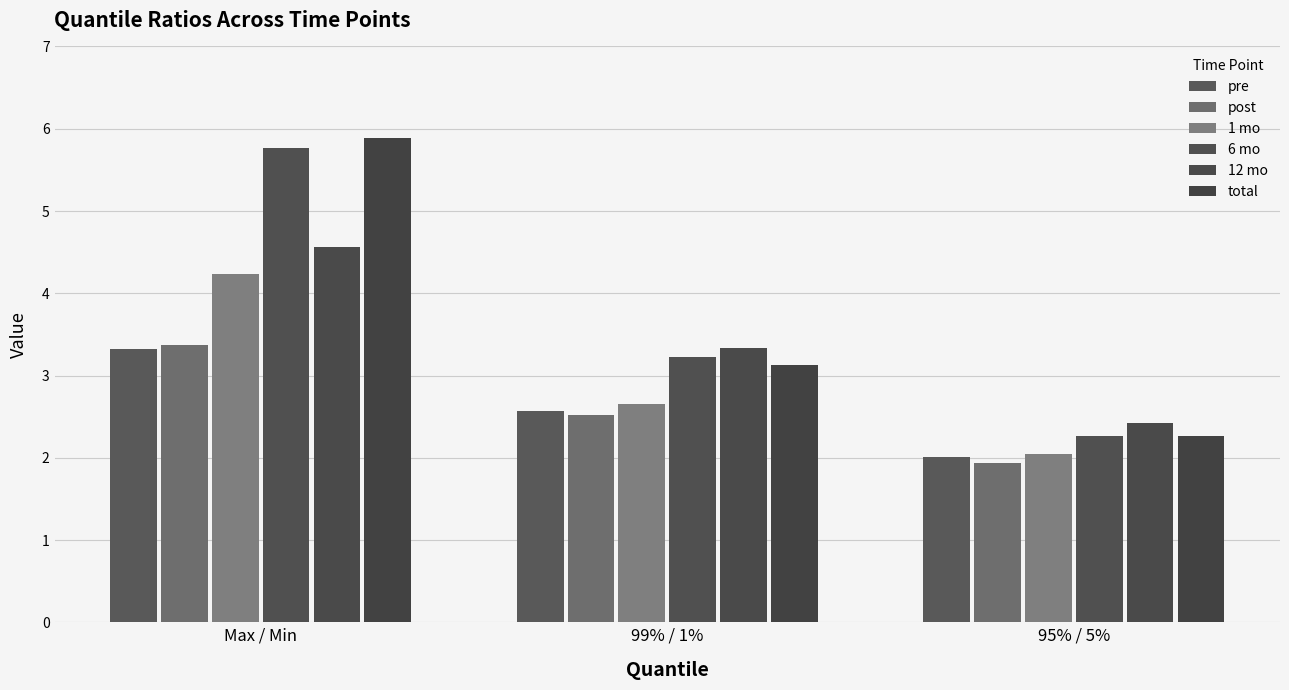

True or false: 1 mo has a value of 4.2 at Max / Min.

True